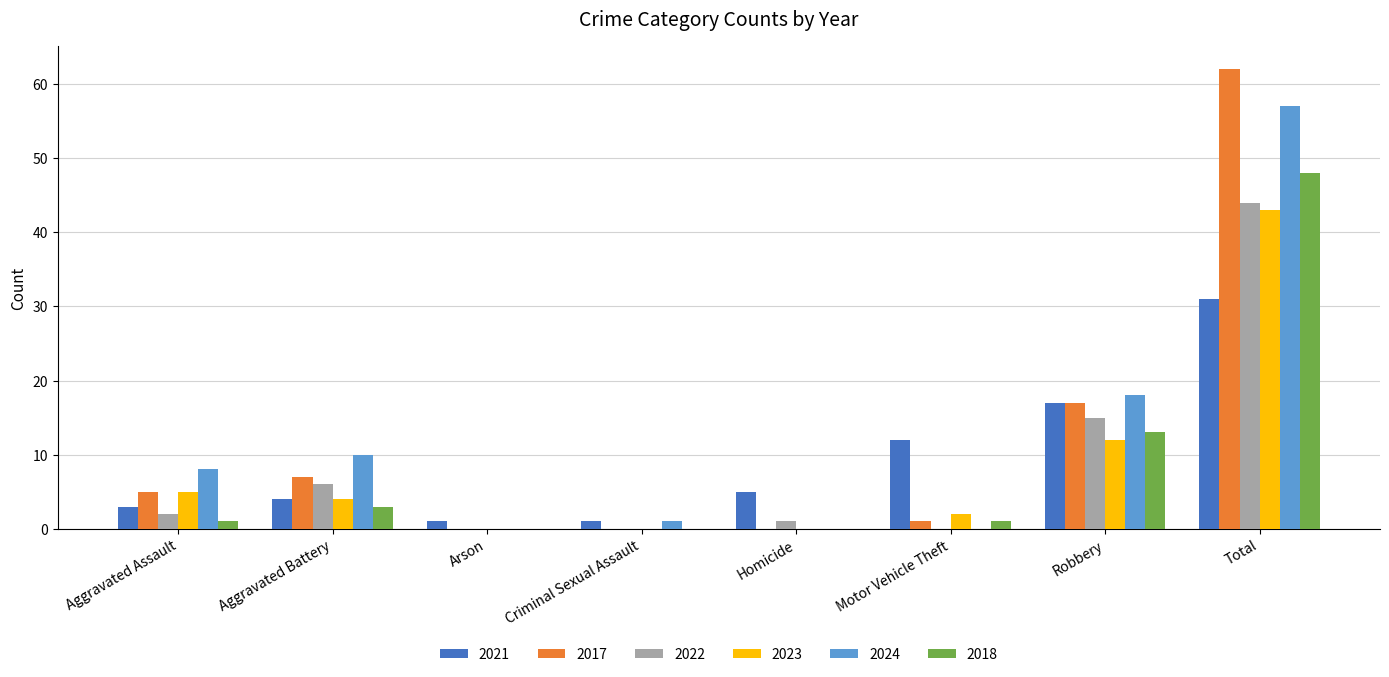

True or false: 2018 has a value of 0 at Criminal Sexual Assault.

True